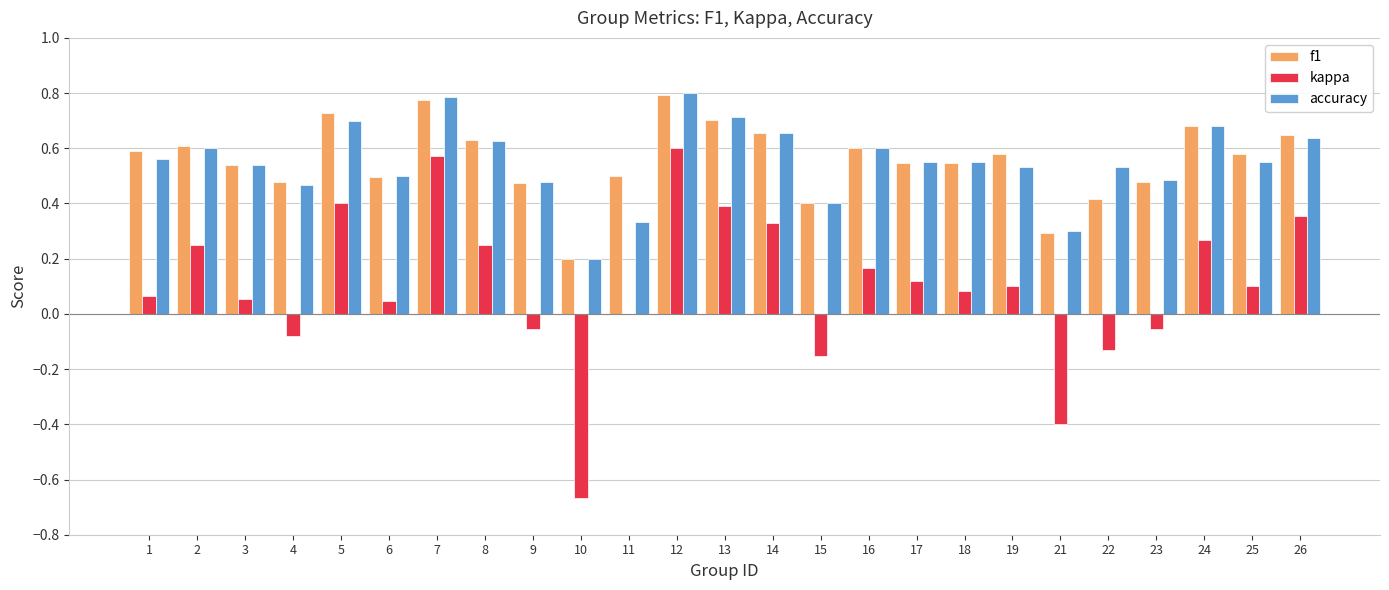

What are all the series names shown in the legend?

f1, kappa, accuracy